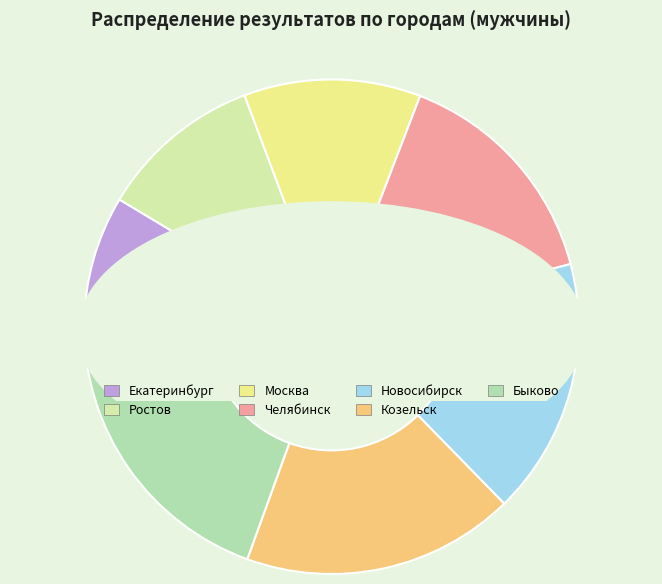

To the nearest percent, what is the combined percentage of Ростов and Москва (2)?

27%